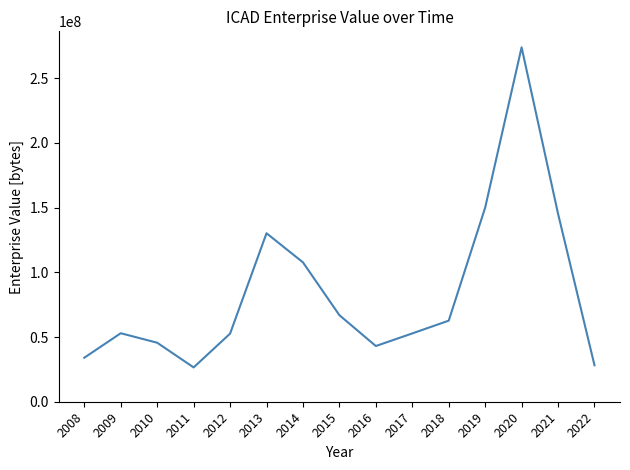

What is the difference between the maximum and minimum values?

247306640.0